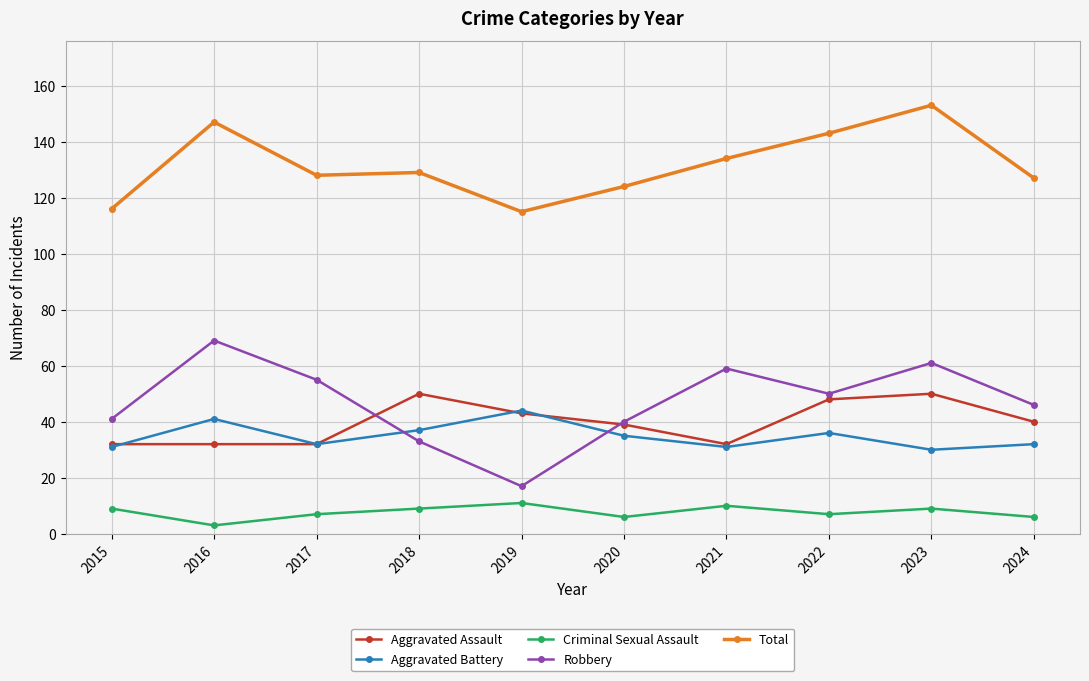

Between 2015 and 2017, which series saw the biggest shift?

Robbery